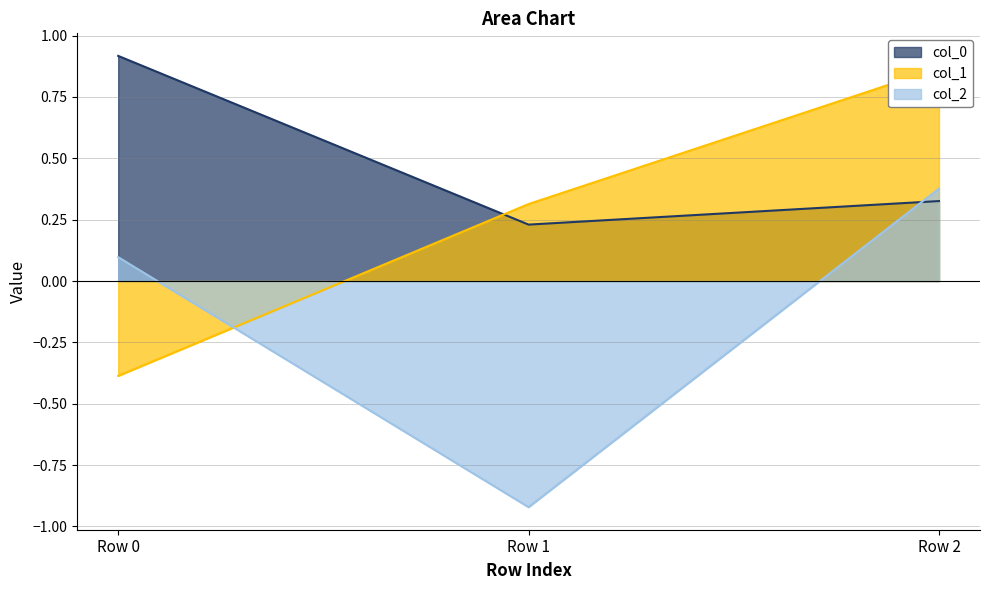

Which label corresponds to the largest value in the chart?

Row 0